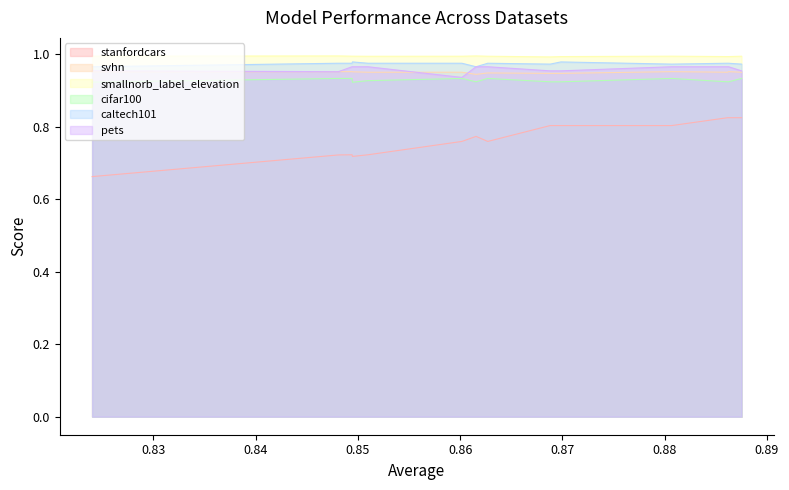

The cifar100 series shows 1.3 at rf_node2vec+. True or false?

False